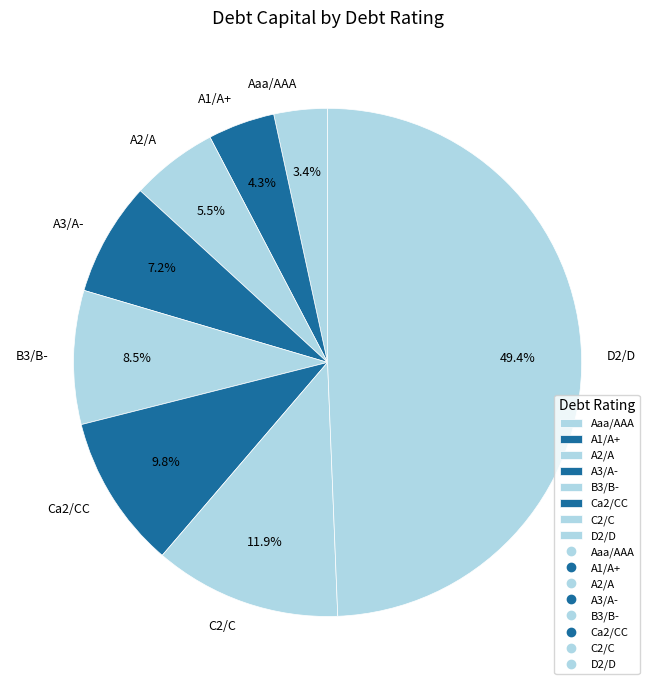

To the nearest percent, what is the difference between the largest and smallest slice percentages?

46%